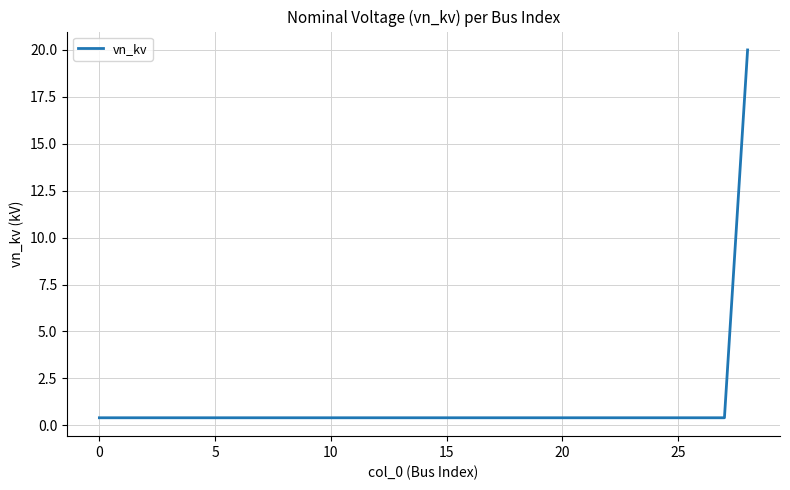

What is the greatest value displayed?

20.0